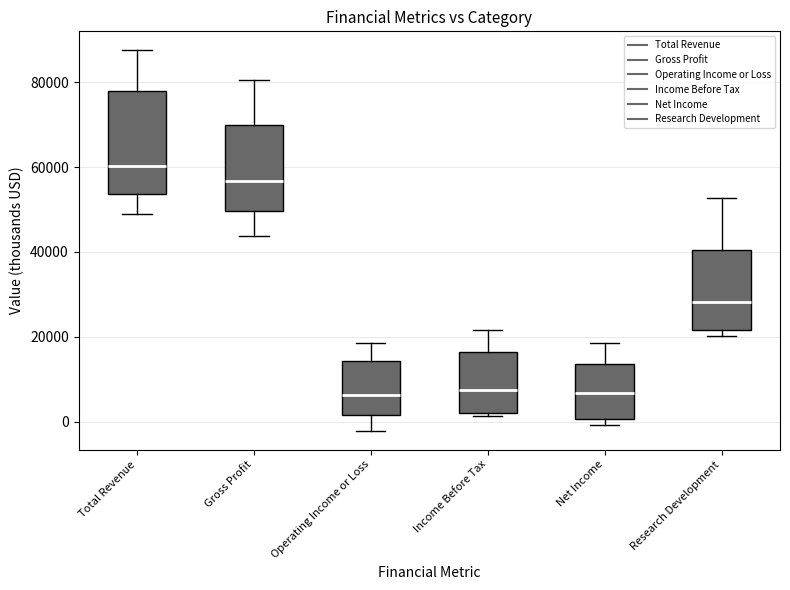

Reading left to right, transcribe this box plot: for each box, give where its median line is, the range the box spans, and where its two whiskers end, as read against the y-axis. The values are not printed on the chart, so give them approximately, as read against the axis.

Total Revenue: median 60000, box 54000 to 78000, whiskers 48000 to 88000
Gross Profit: median 56000, box 50000 to 70000, whiskers 44000 to 80000
Operating Income or Loss: median 6000, box 2000 to 14000, whiskers -2000 to 18000
Income Before Tax: median 8000, box 2000 to 16000, whiskers 2000 (just below the box's lower edge) to 22000
Net Income: median 6000, box 0 to 14000, whiskers 0 (just below the box's lower edge) to 18000
Research Development: median 28000, box 22000 to 40000, whiskers 20000 to 52000